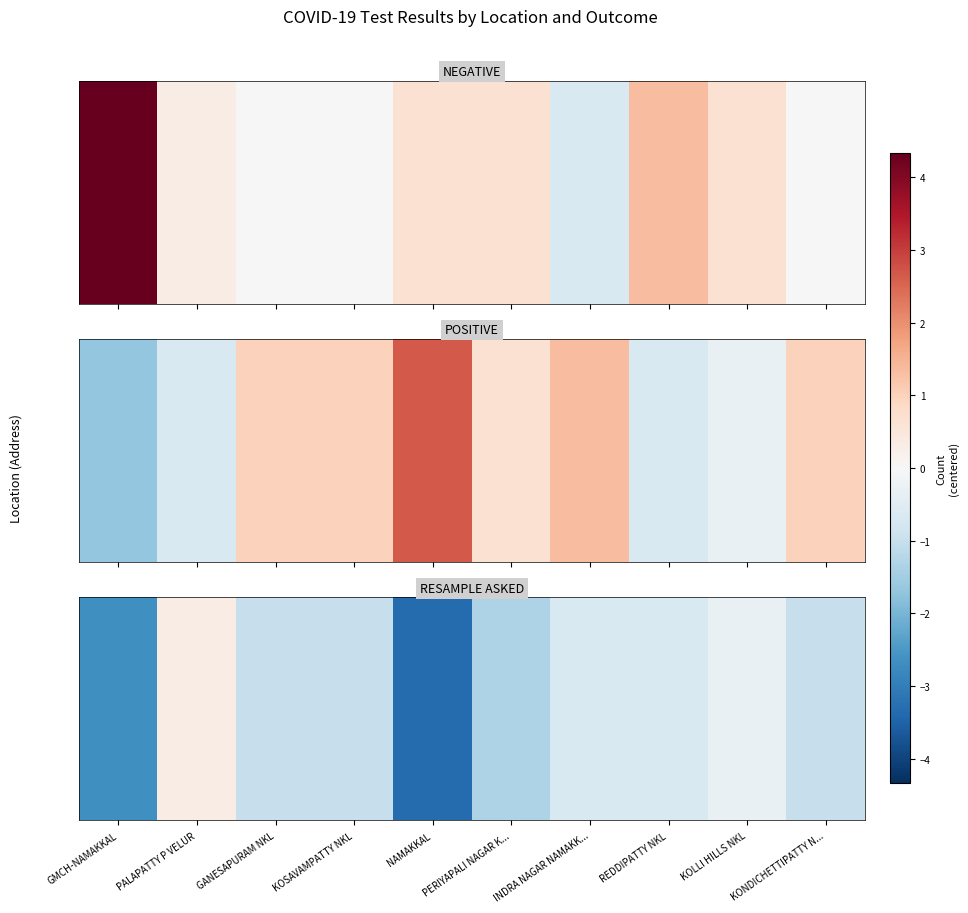

What is the difference between the maximum and minimum values?

3.7